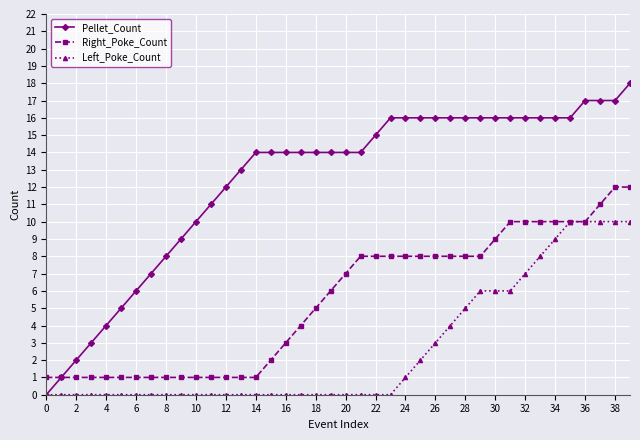

Which series has the largest range (max minus min)?

Pellet_Count